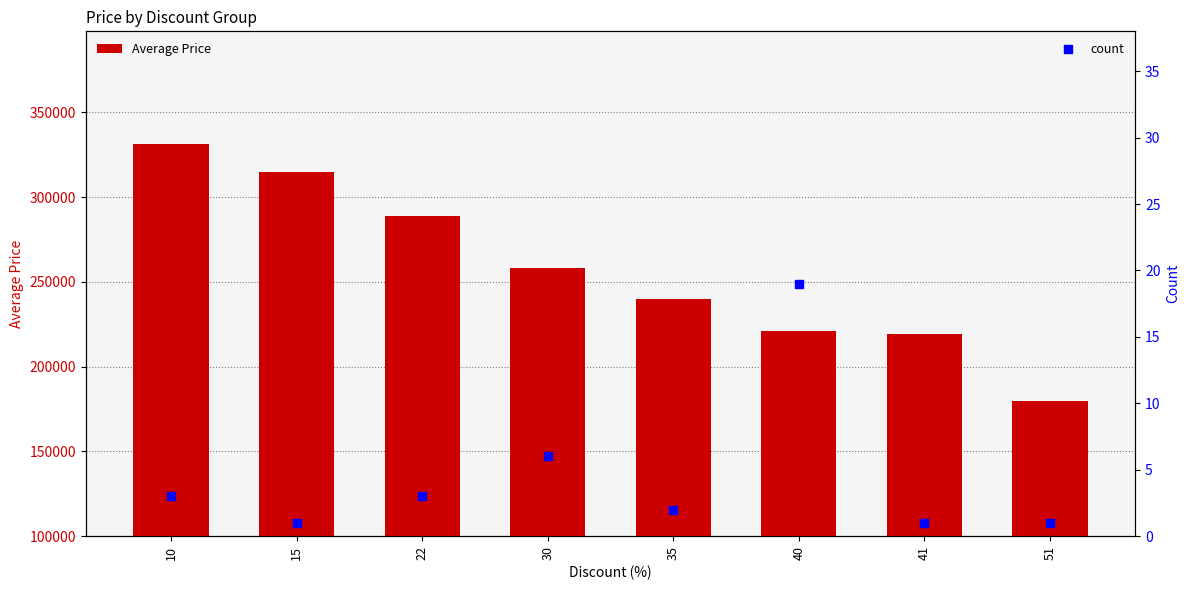

What are all the series names shown in the legend?

Average Price, count